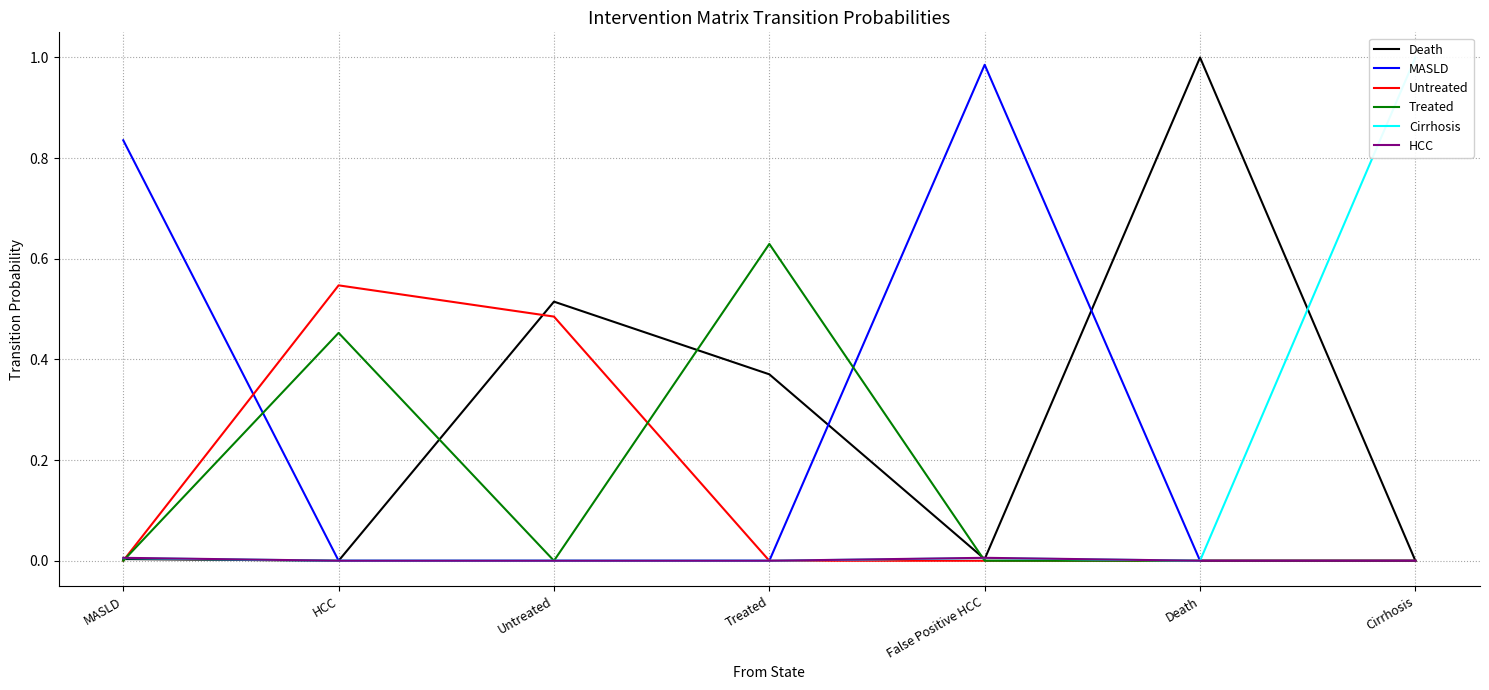

At which category is the sum across all series the highest?

HCC